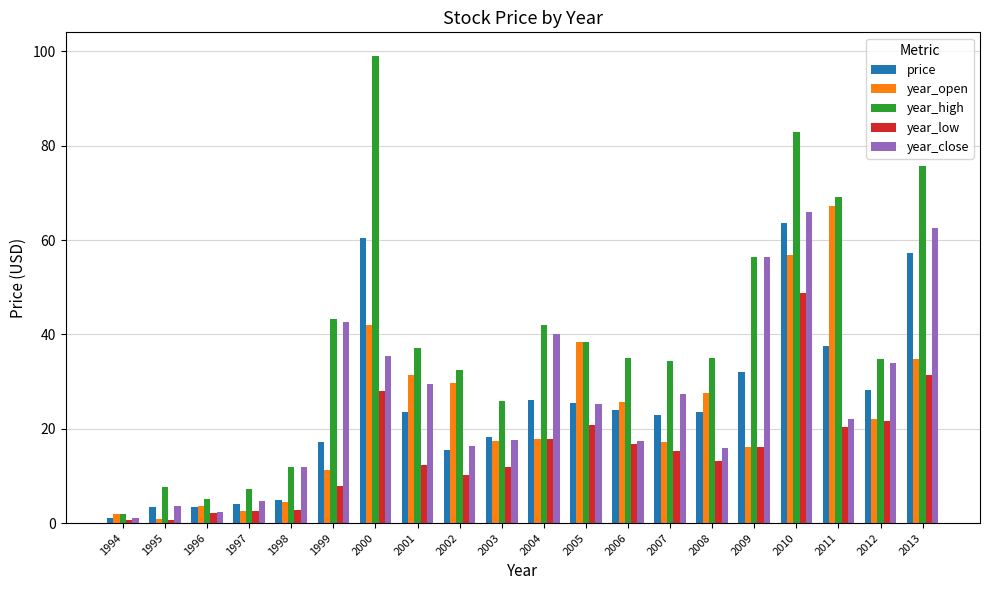

How many bars are there in each group?

5